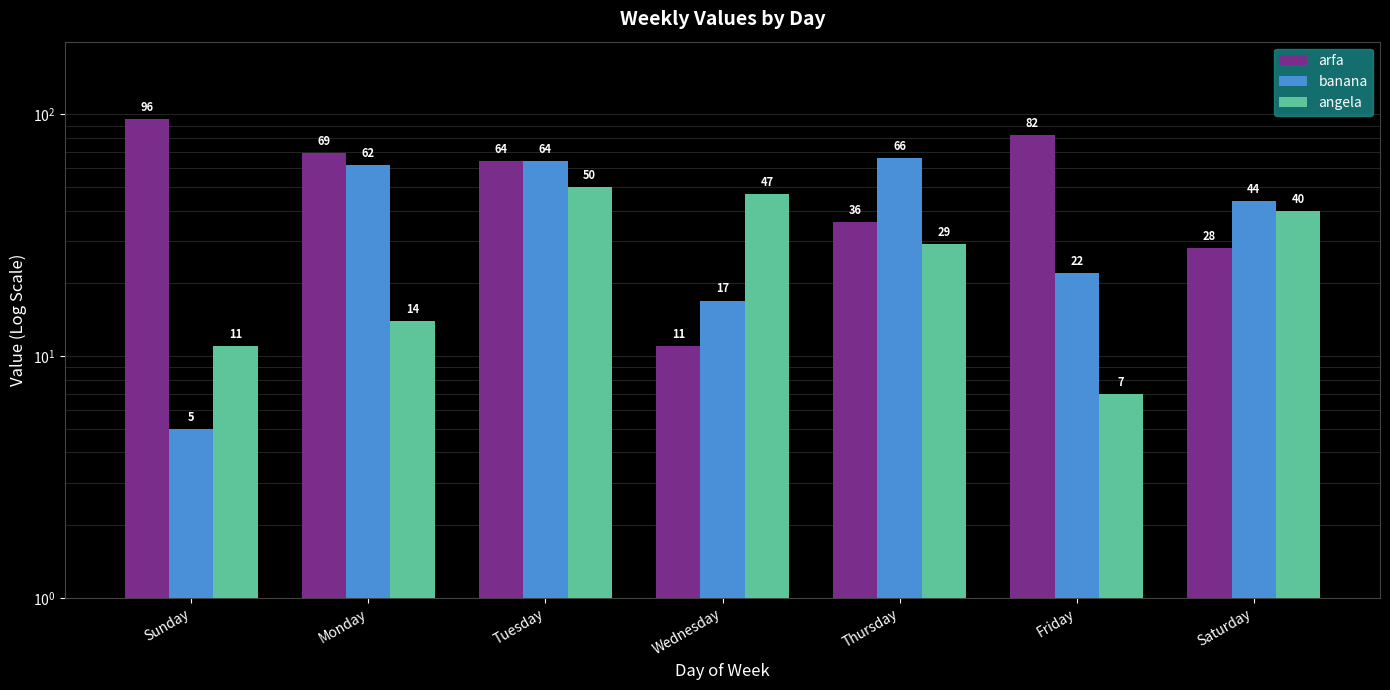

What are all the series names shown in the legend?

arfa, banana, angela